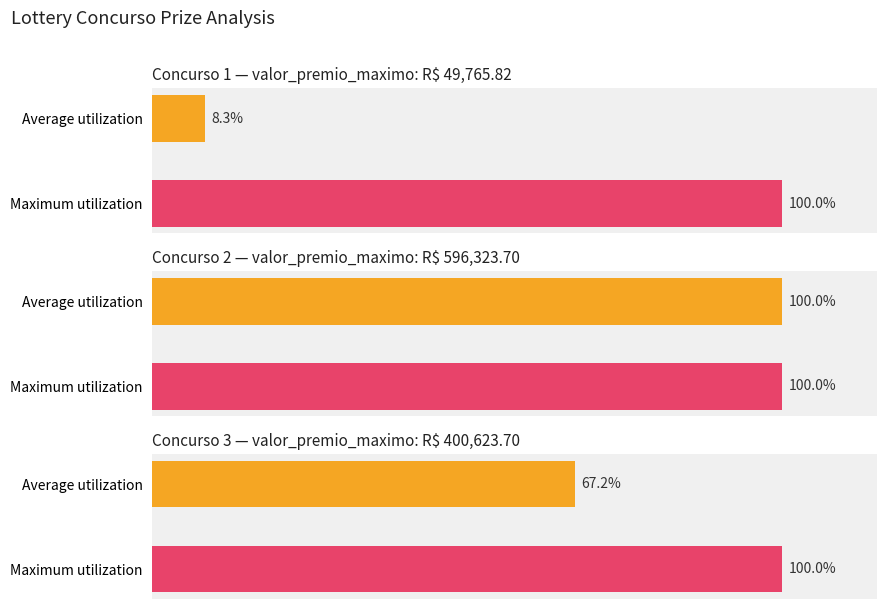

At which label is Maximum utilization closest to 298169?

3